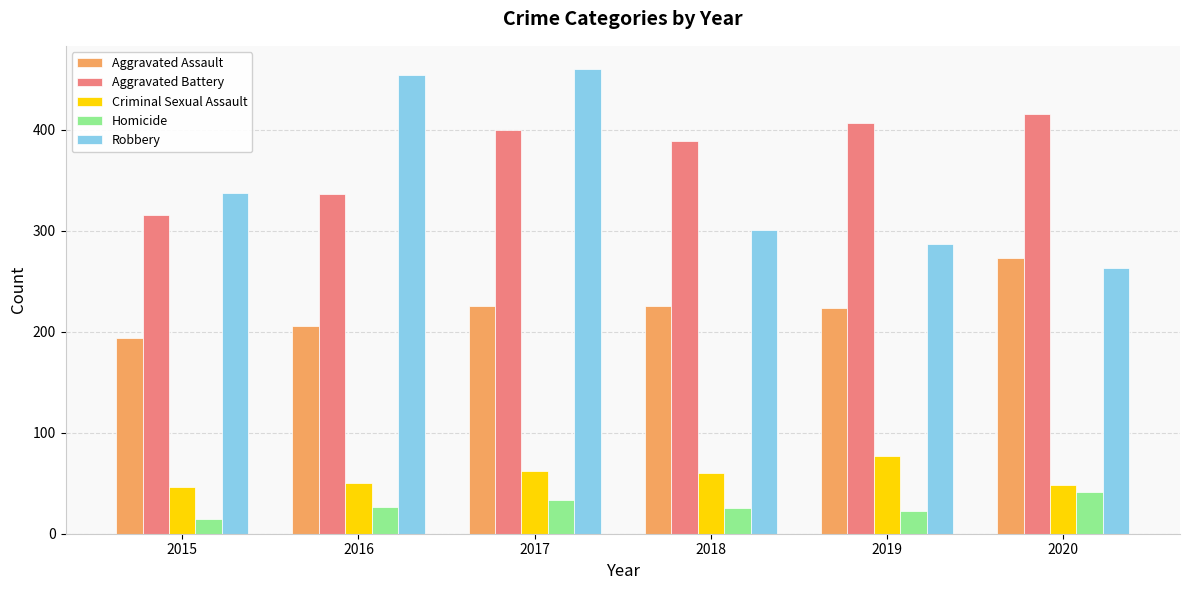

At which category does the chart reach its peak across all series?

2017